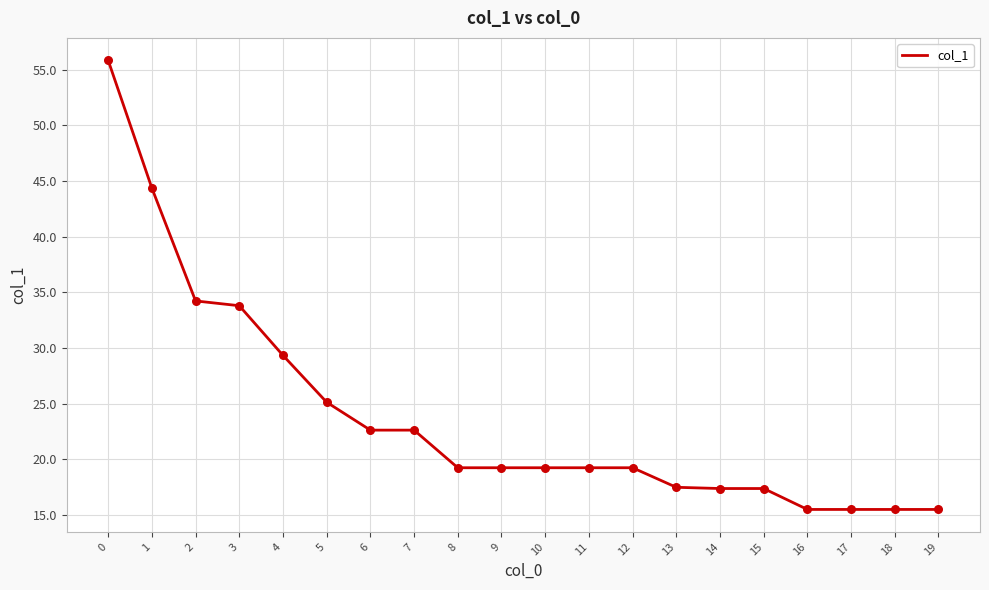

Approximately how many times larger is the value at 3 compared to 19?

2.2